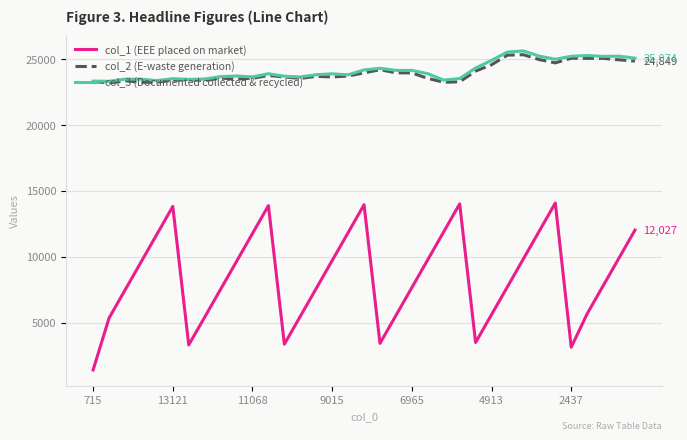

What is the maximum value shown in the chart?

25621